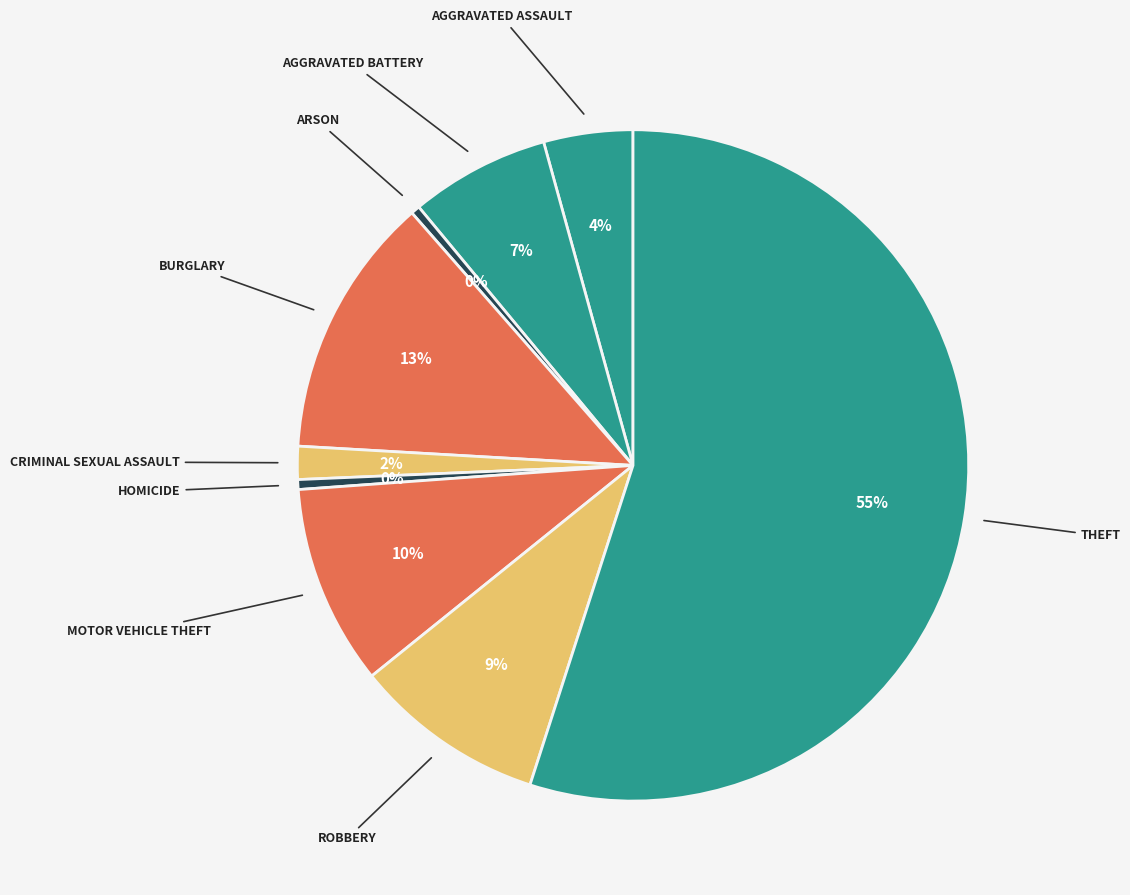

How many slices are in this pie chart?

9